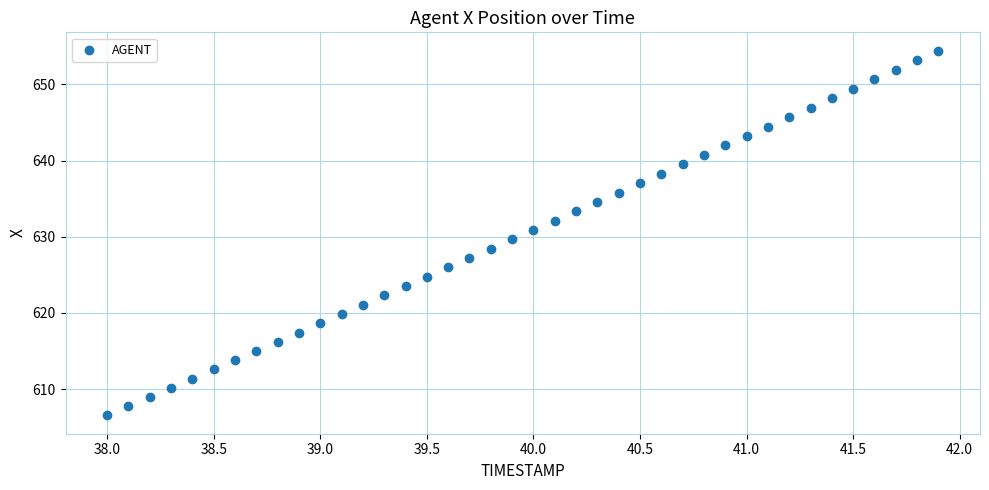

What is the range of X values (max minus min)?

3.9